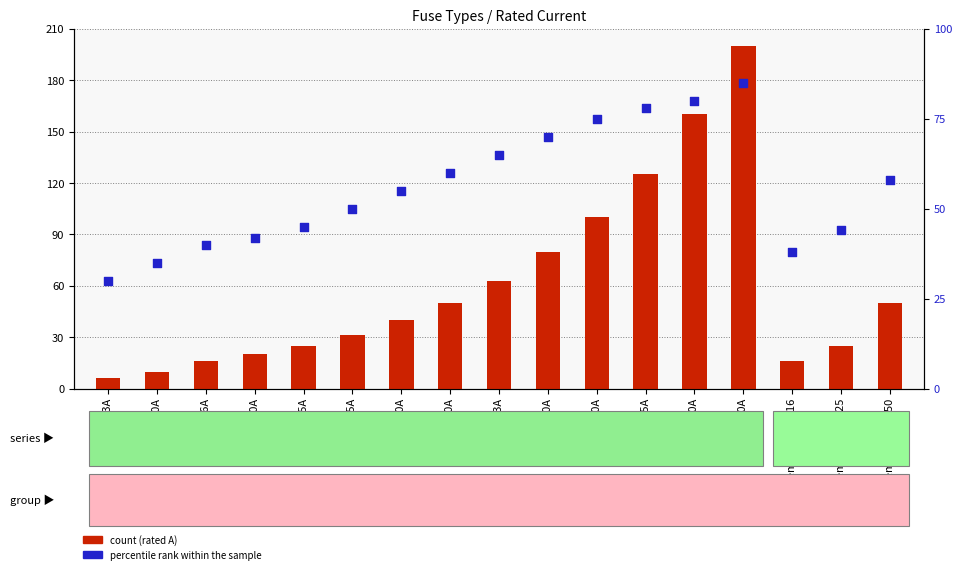

Is the value of count at HV 160A greater than the value of percentile rank within the sample at HV 160A?

Yes